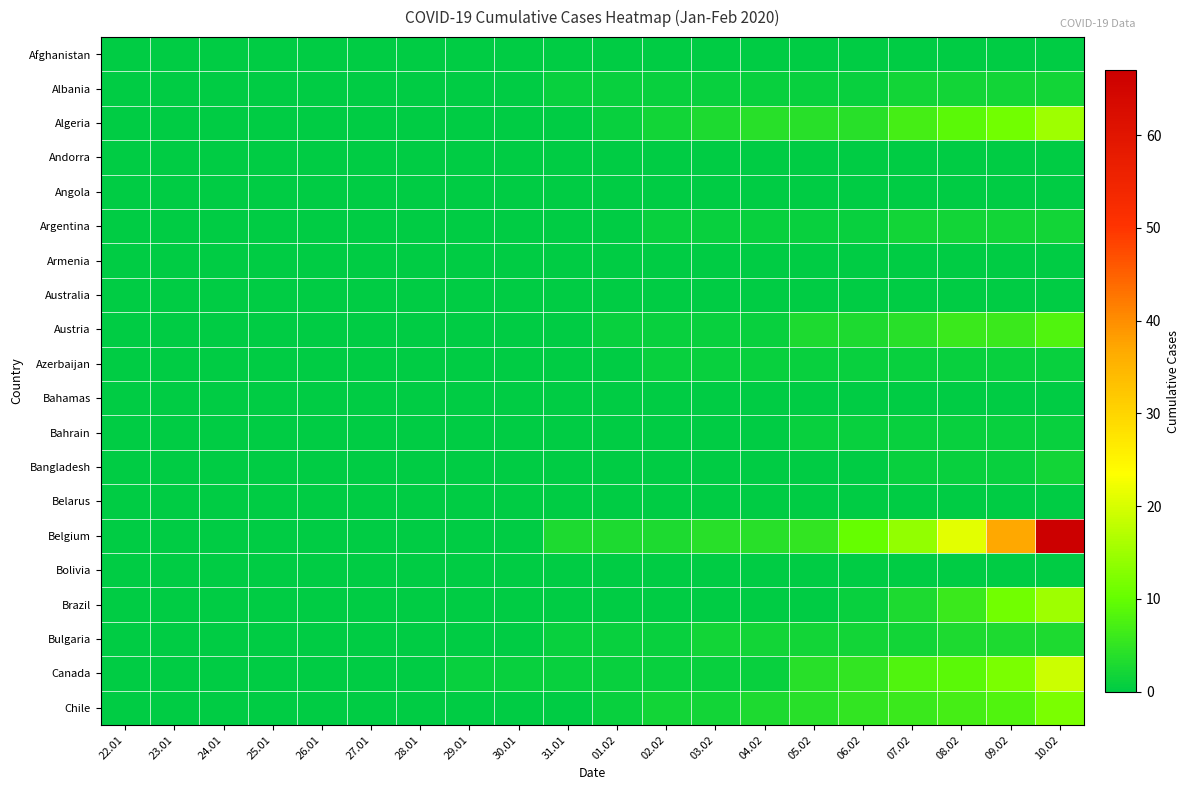

How many categories are shown in the chart?

20